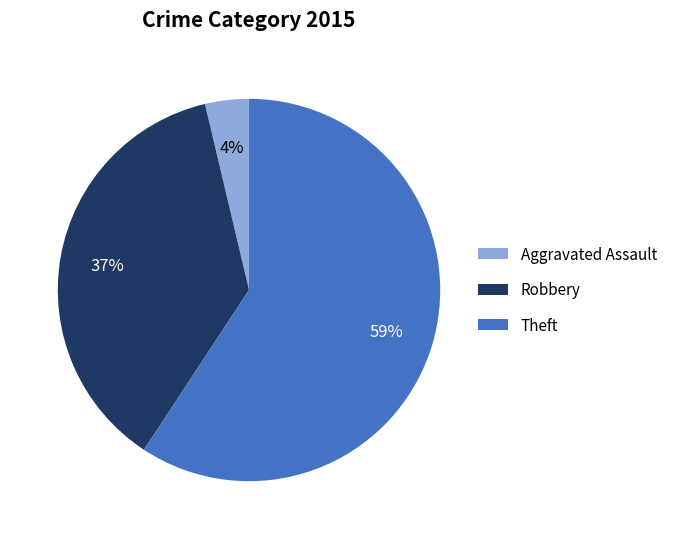

The Aggravated Assault slice represents 4% of the pie. True or false?

True